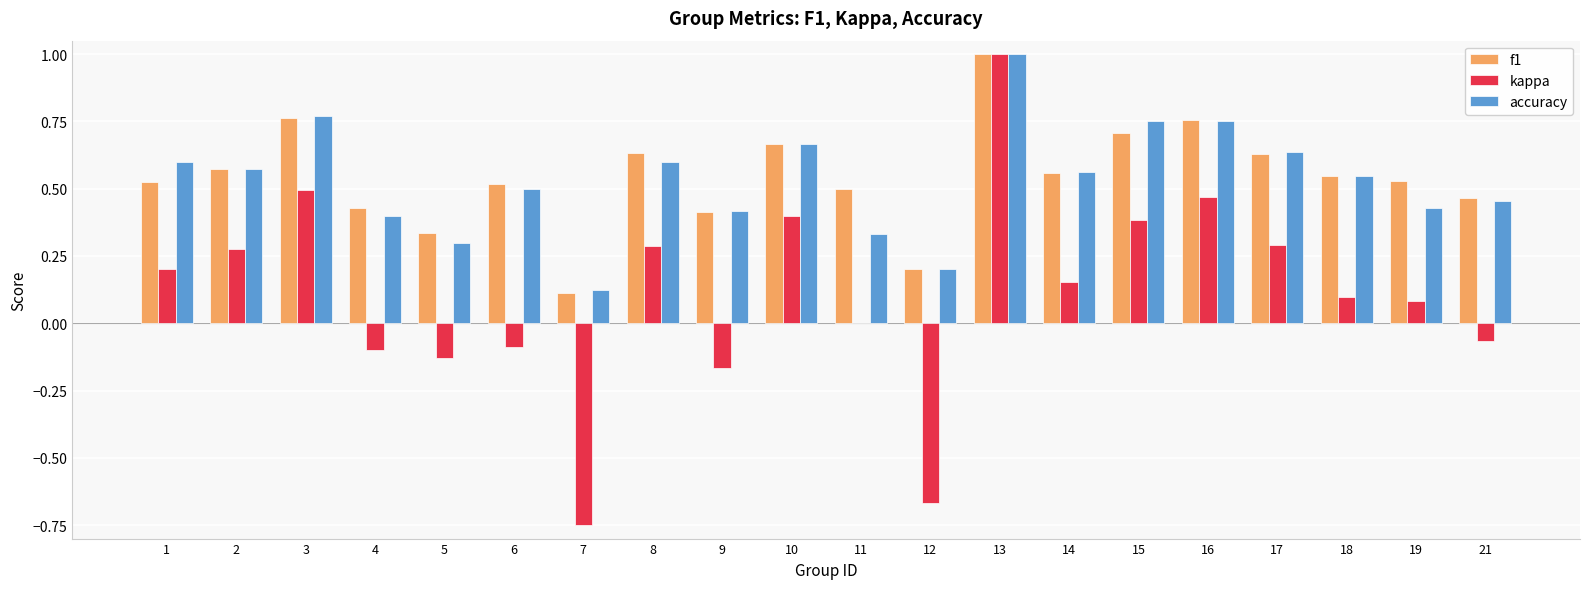

What are all the series names shown in the legend?

f1, kappa, accuracy